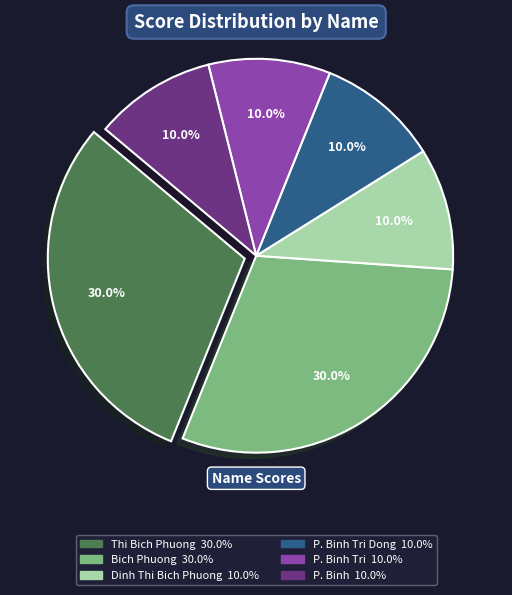

Is there any slice that represents more than half of the pie?

No